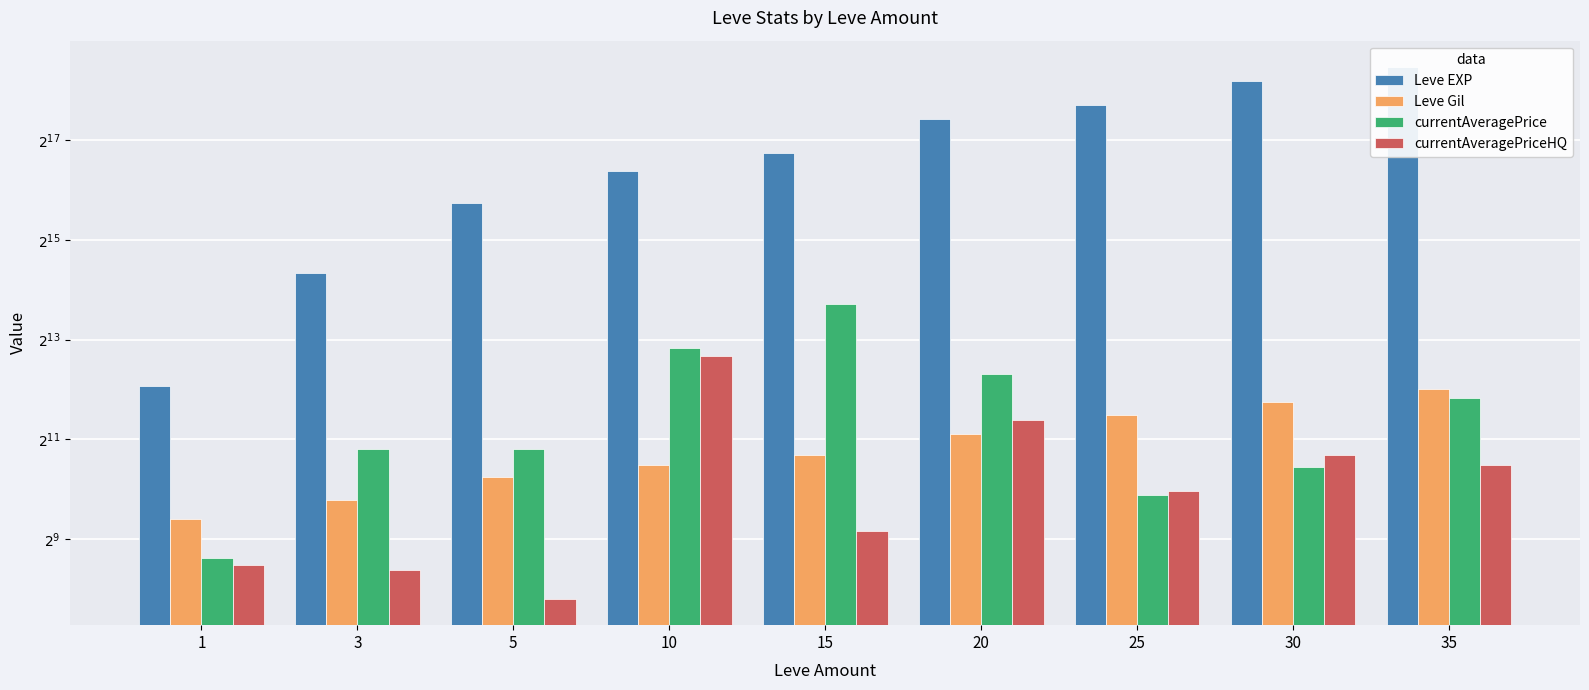

What is the spread (max minus min) of values at 25?

212455.6